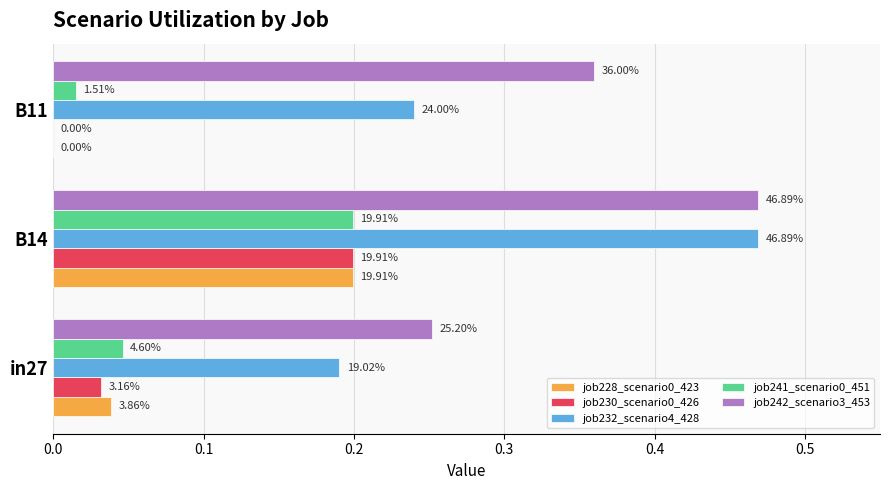

How many bars are there in total?

15